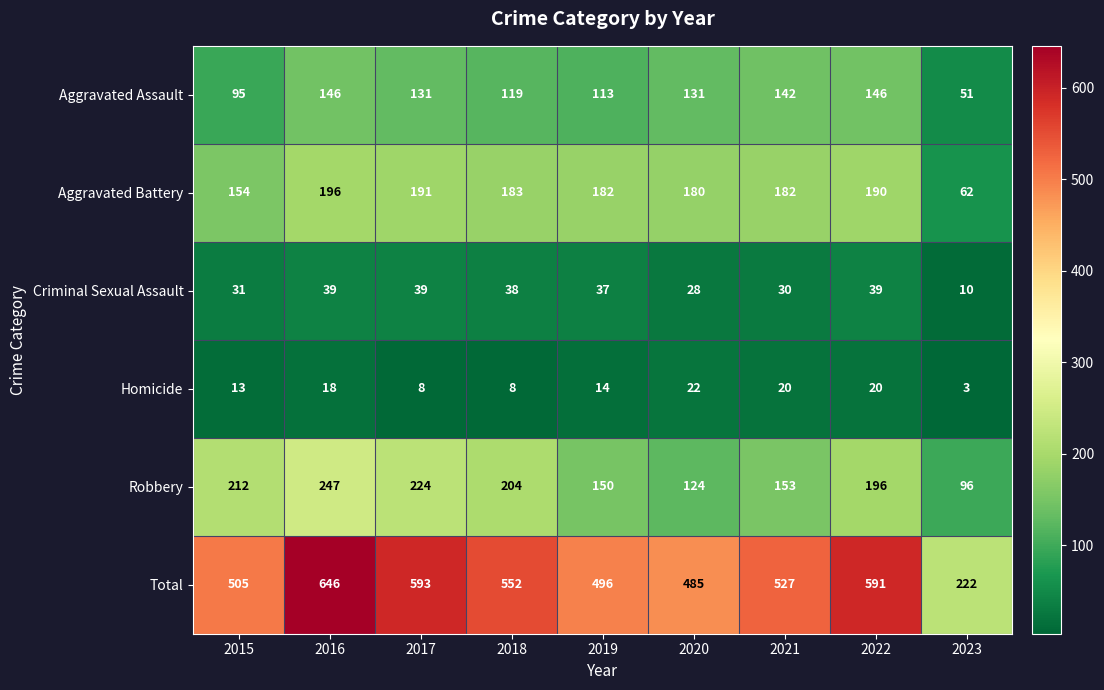

What is the sum of all Aggravated Battery values?

1520